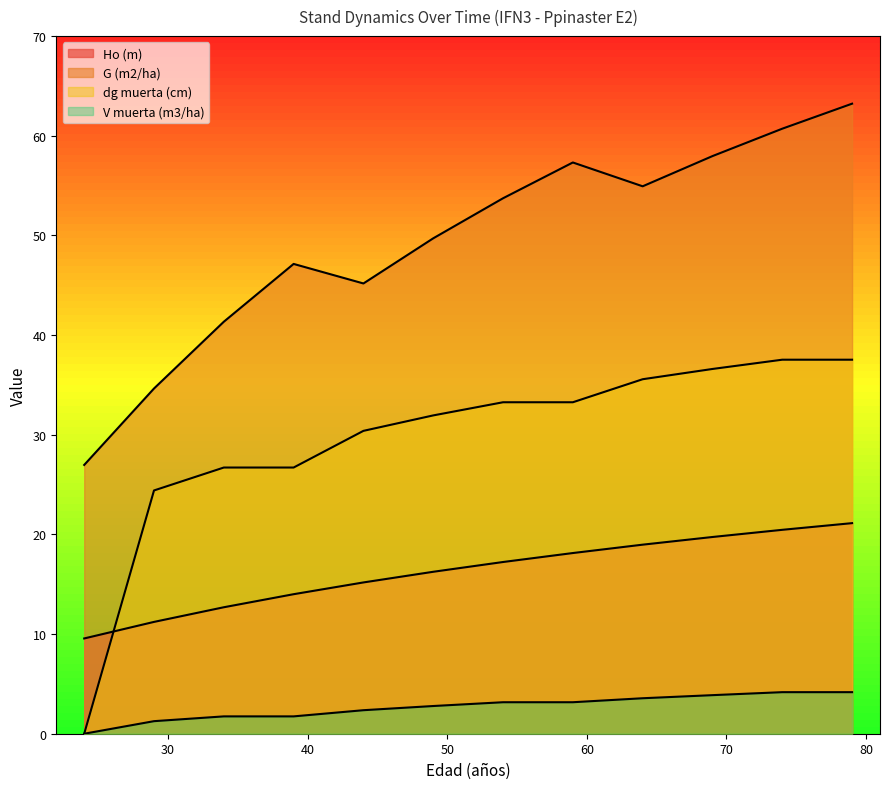

What is the difference between the dg muerta (cm) values at 29 and 59?

8.8